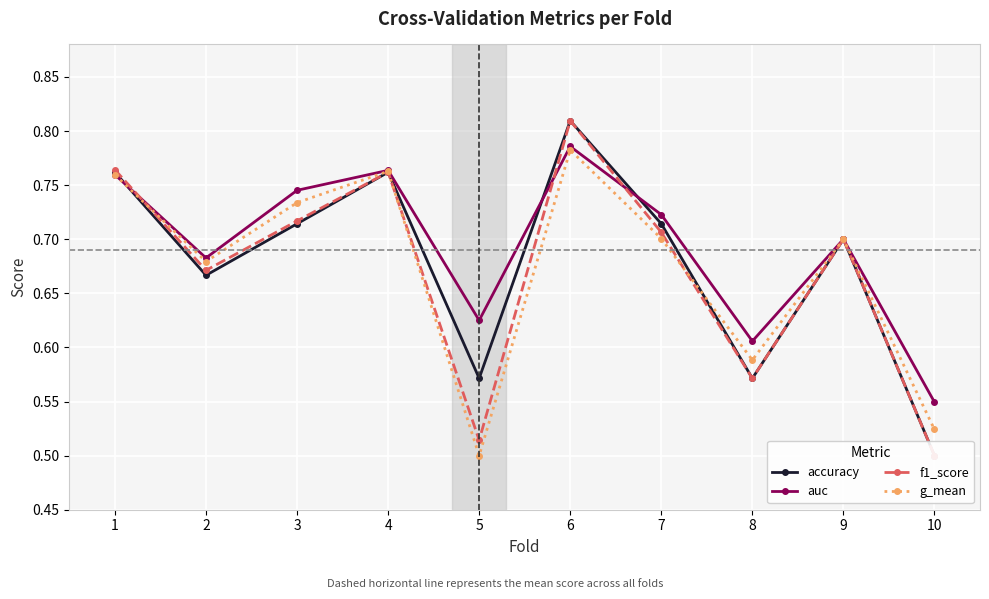

Count the g_mean values in the range 0 to 1.

10